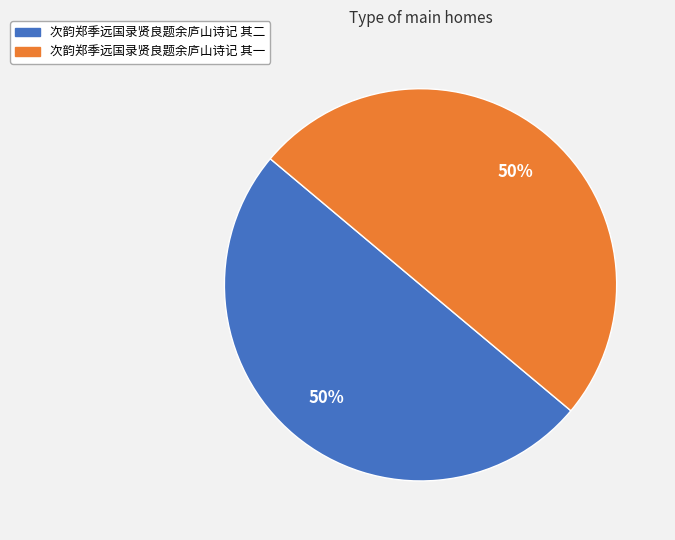

Do 次韵郑季远国录贤良题余庐山诗记 其二 and 次韵郑季远国录贤良题余庐山诗记 其一 together represent more than half of the pie?

Yes